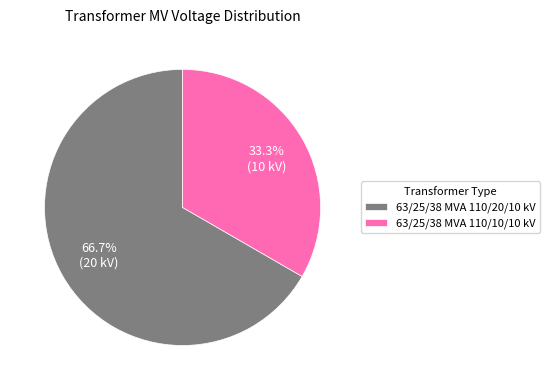

True or false: 63/25/38 MVA 110/10/10 kV accounts for 41% of the total.

False